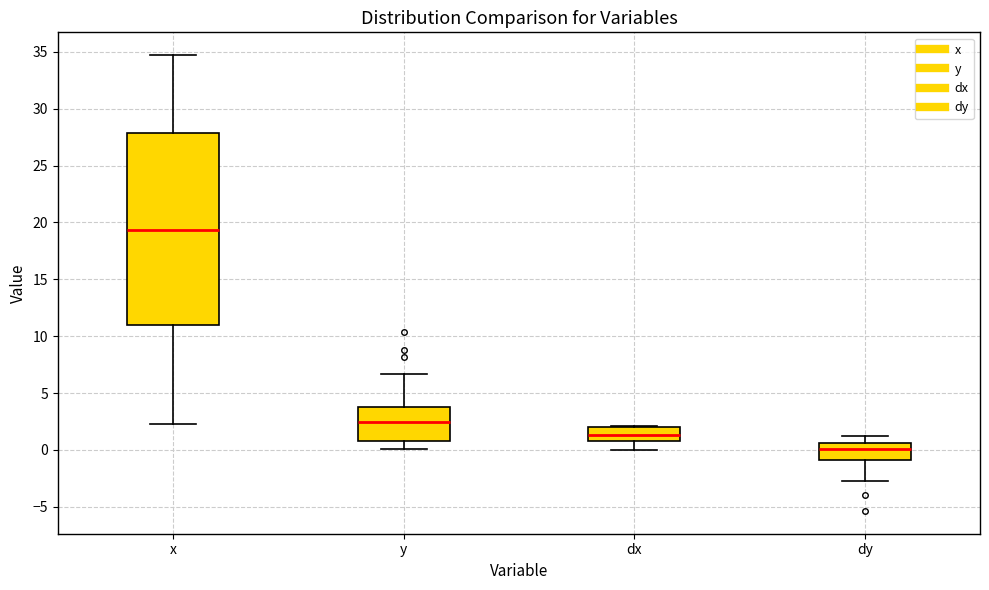

Reading left to right, transcribe this box plot: for each box, give where its median line is, the range the box spans, and where its two whiskers end, as read against the y-axis. The values are not printed on the chart, so give them approximately, as read against the axis.

x: median 19.5, box 11.0 to 28.0, whiskers 2.5 to 34.5
y: median 2.5, box 1.0 to 3.5, whiskers 0.0 to 6.5
dx: median 1.5, box 0.5 to 2.0, whiskers 0.0 to 2.0
dy: median 0.0, box -1.0 to 0.5, whiskers -3.0 to 1.0